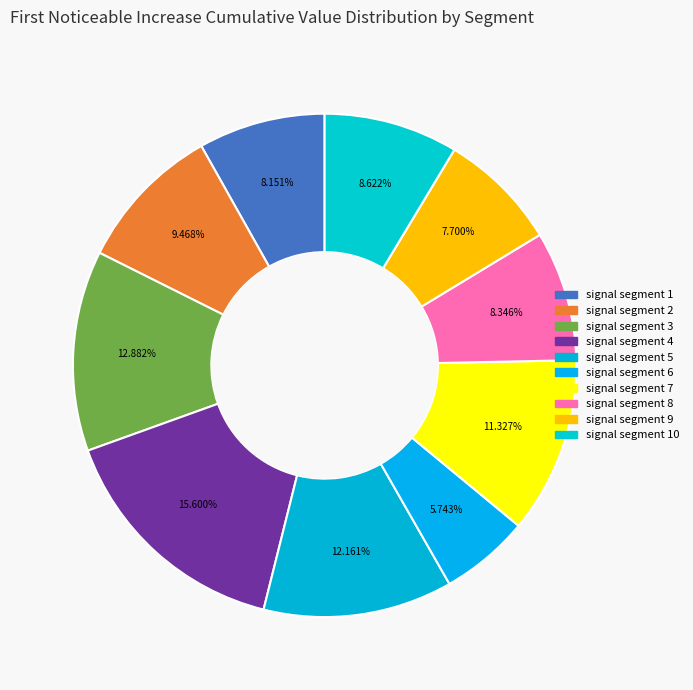

How many slices are in this pie chart?

10